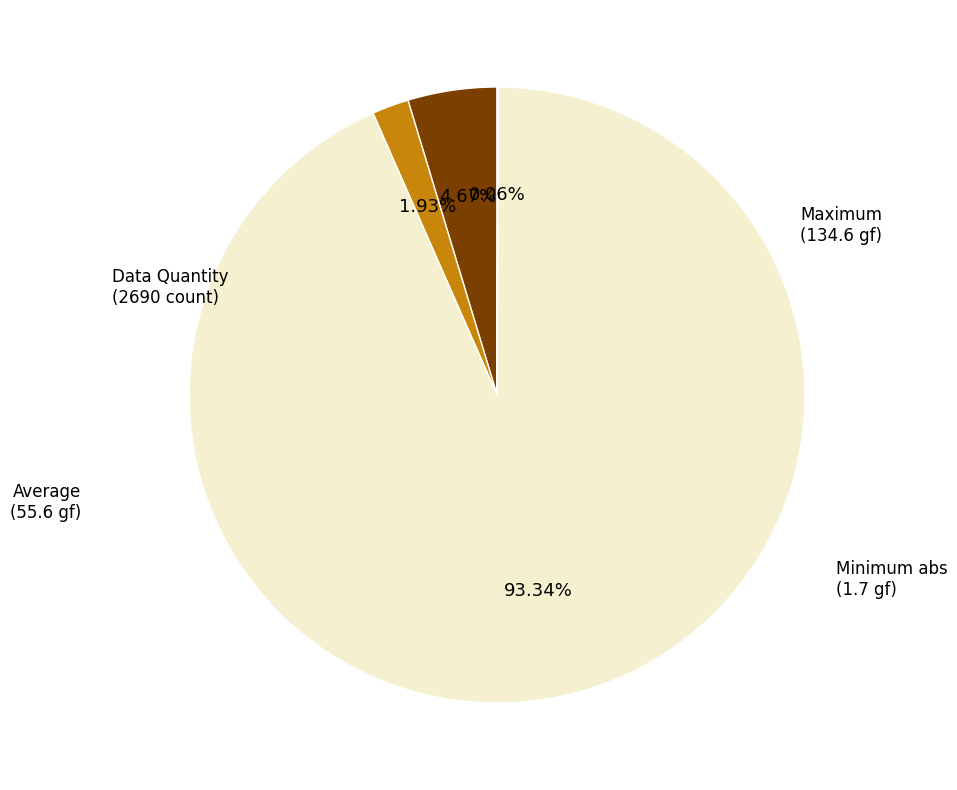

What is the largest slice in the pie chart?

Data Quantity